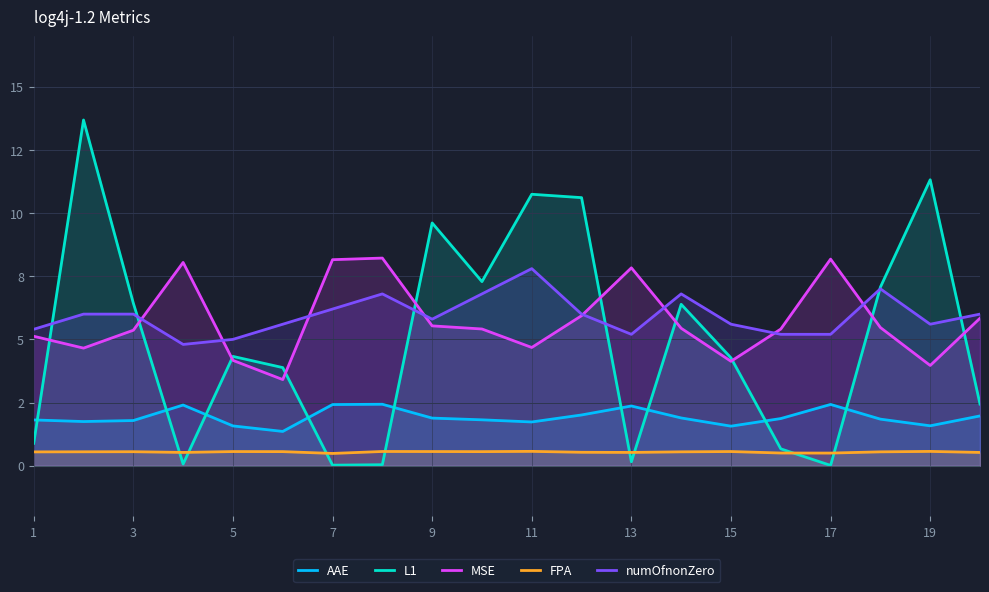

Does the chart have visible grid lines?

Yes